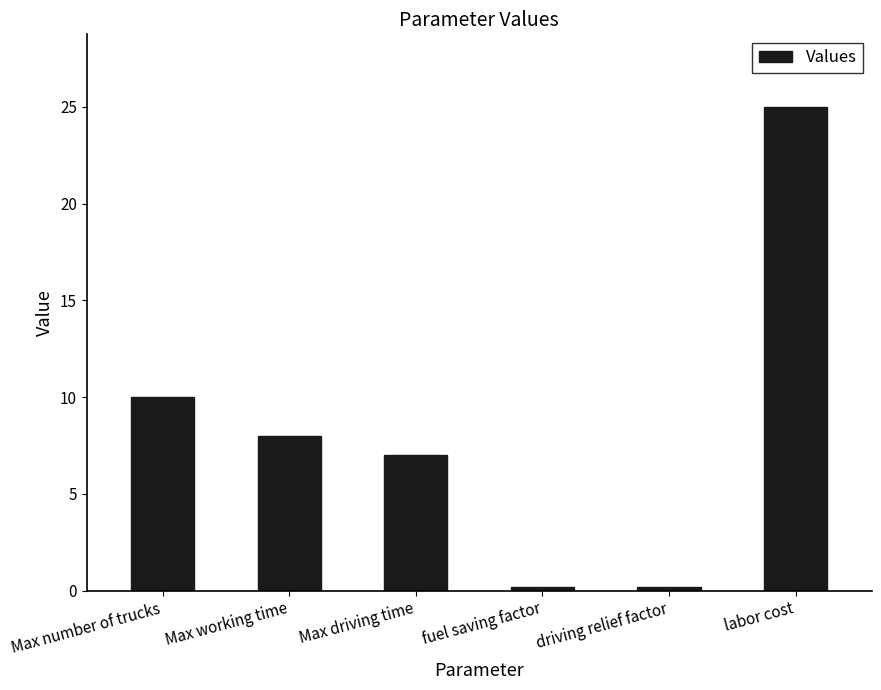

Reading left to right, list all the values displayed in this chart.

Max number of trucks=10.0	Max working time=8.0	Max driving time=7.0	fuel saving factor=0.2	driving relief factor=0.2	labor cost=25.0